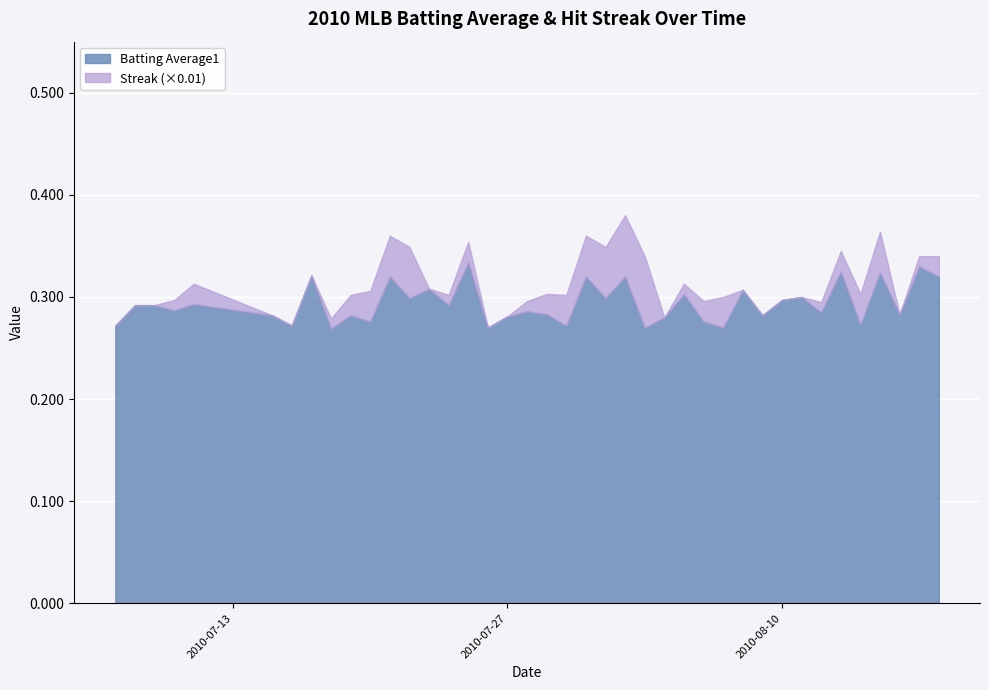

True or false: Streak and Batting Average1 intersect in this chart.

True